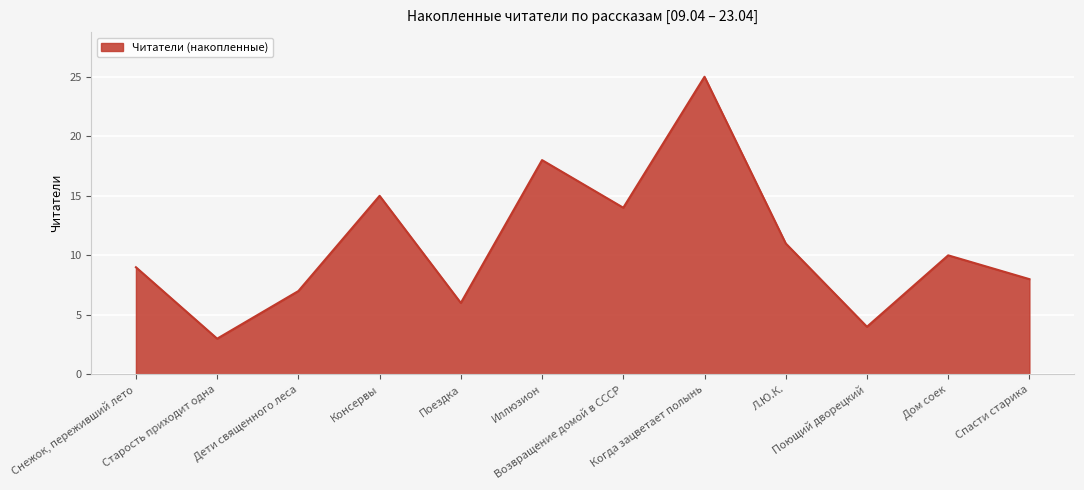

Reading left to right, list all the values displayed in this chart.

Снежок, переживший лето=9	Старость приходит одна=3	Дети священного леса=7	Консервы=15	Поездка=6	Иллюзион=18	Возвращение домой в СССР=14	Когда зацветает полынь=25	Л.Ю.К.=11	Поющий дворецкий=4	Дом соек=10	Спасти старика=8